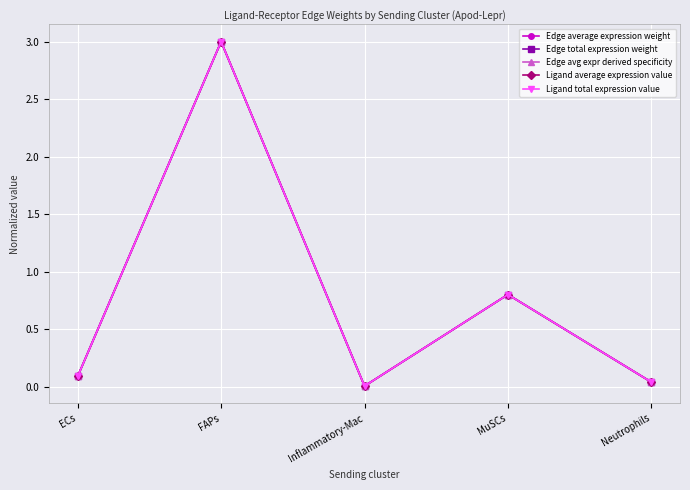

Which series has the largest total across all categories?

Edge average expression weight